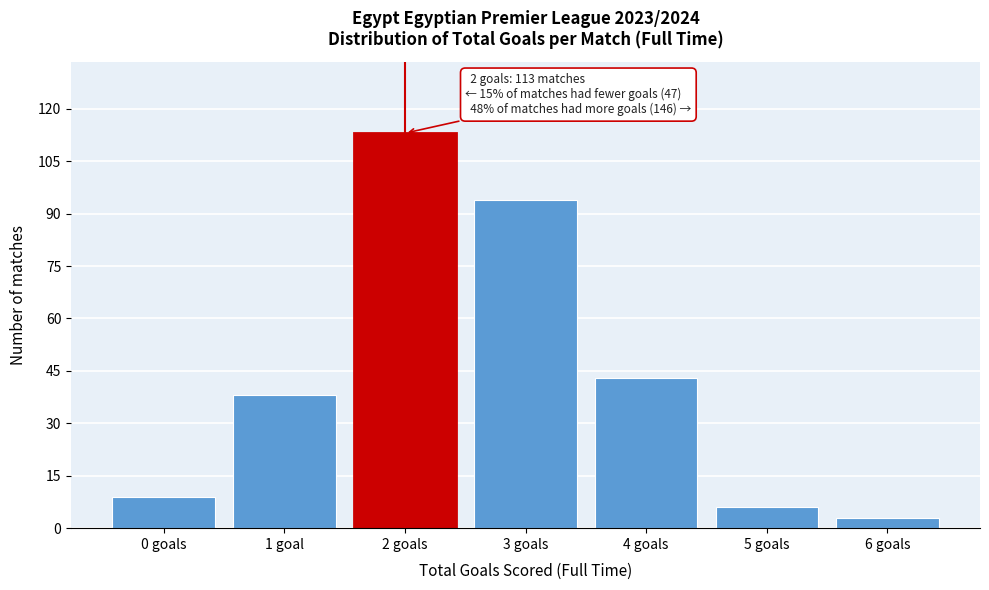

Reading left to right, what are all the values shown in this chart?

0 goals=9	1 goal=38	2 goals=113	3 goals=94	4 goals=43	5 goals=6	6 goals=3